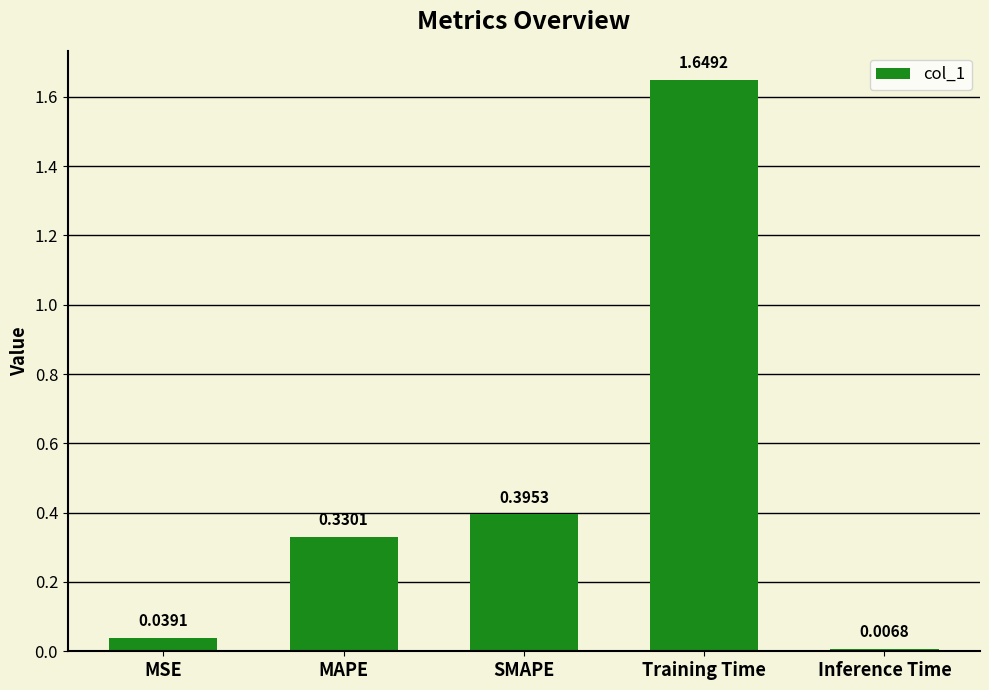

List the labels in order of value, smallest first.

Inference Time, MSE, MAPE, SMAPE, Training Time